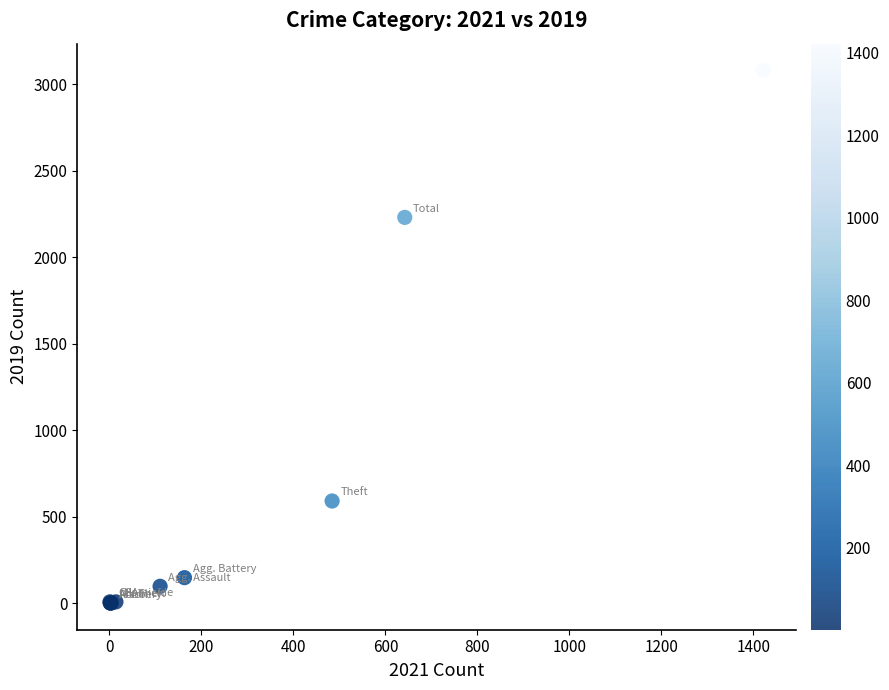

What Y value in the scatter plot is closest to 1540?

2230